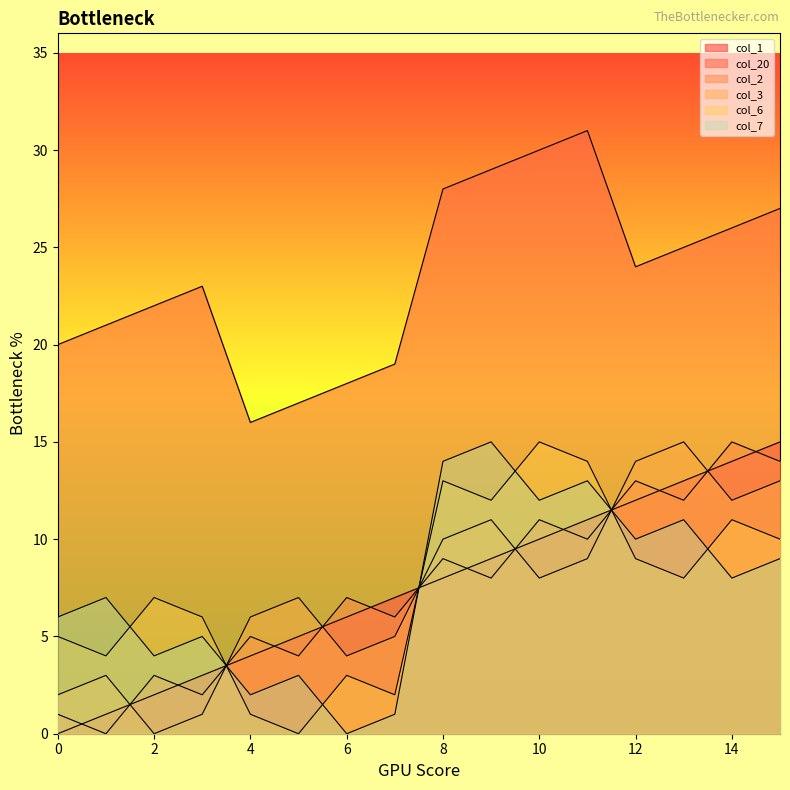

Is the value of col_6 at 10 greater than the value of col_7 at 5?

Yes